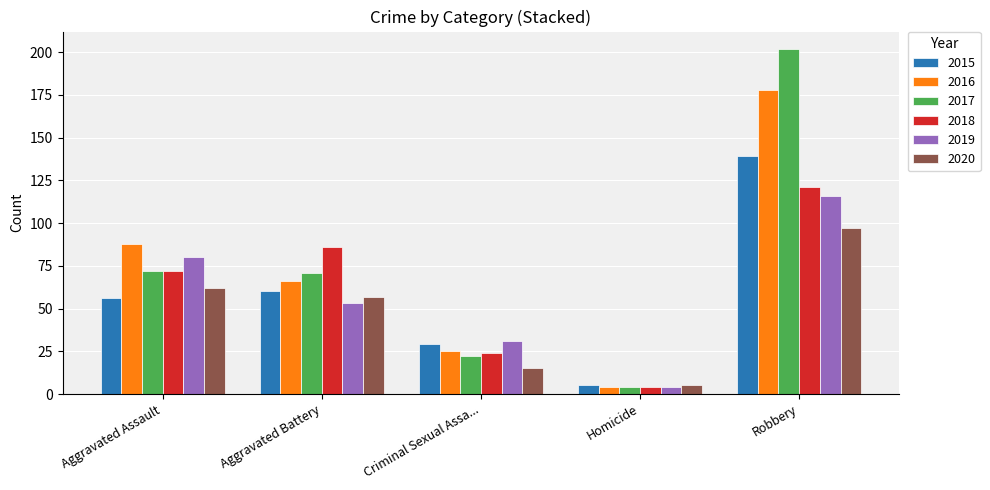

What are all the series names shown in the legend?

2015, 2016, 2017, 2018, 2019, 2020